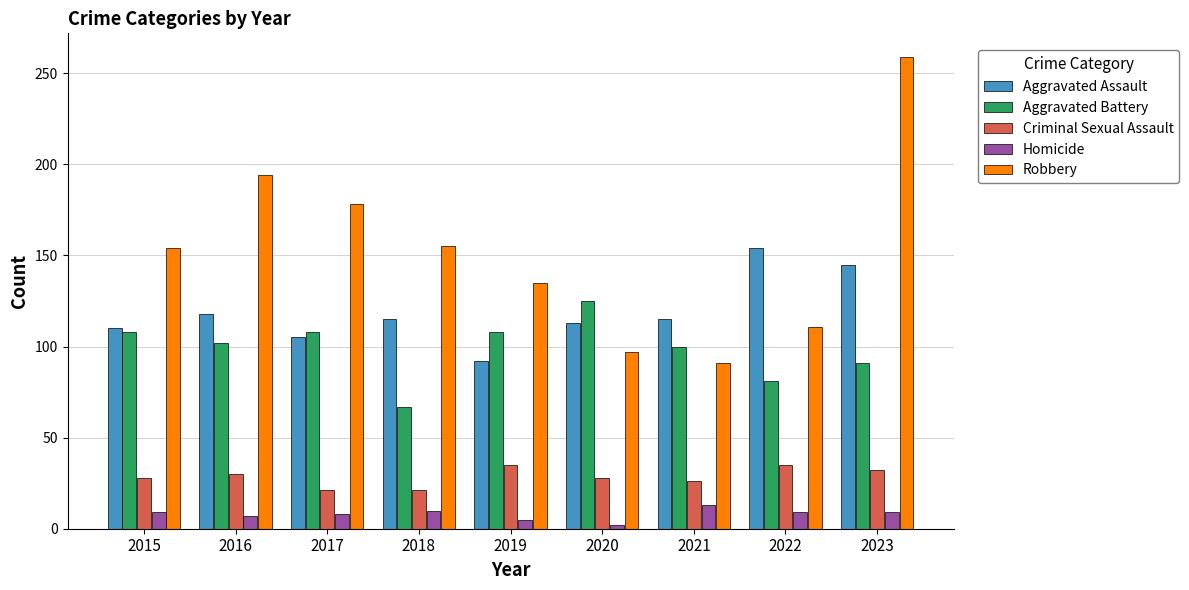

What is the difference between the maximum and minimum values in the Robbery series?

168